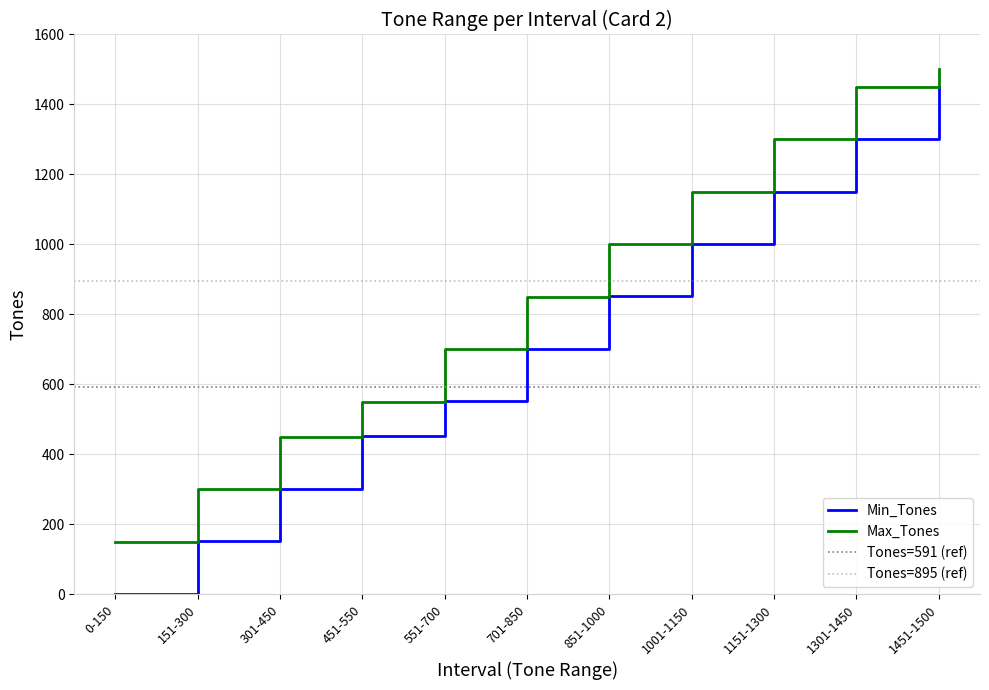

True or false: Min_Tones has more than 1 points higher than both neighbors.

False